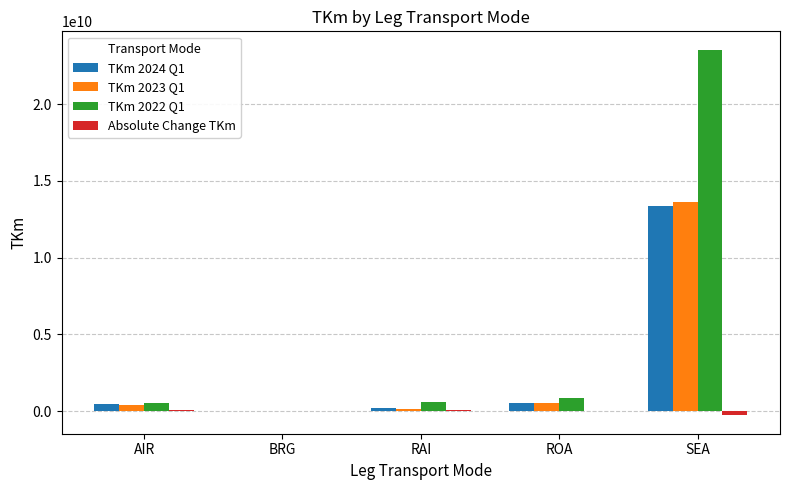

What is the total value across all series at ROA?

1924747351.1